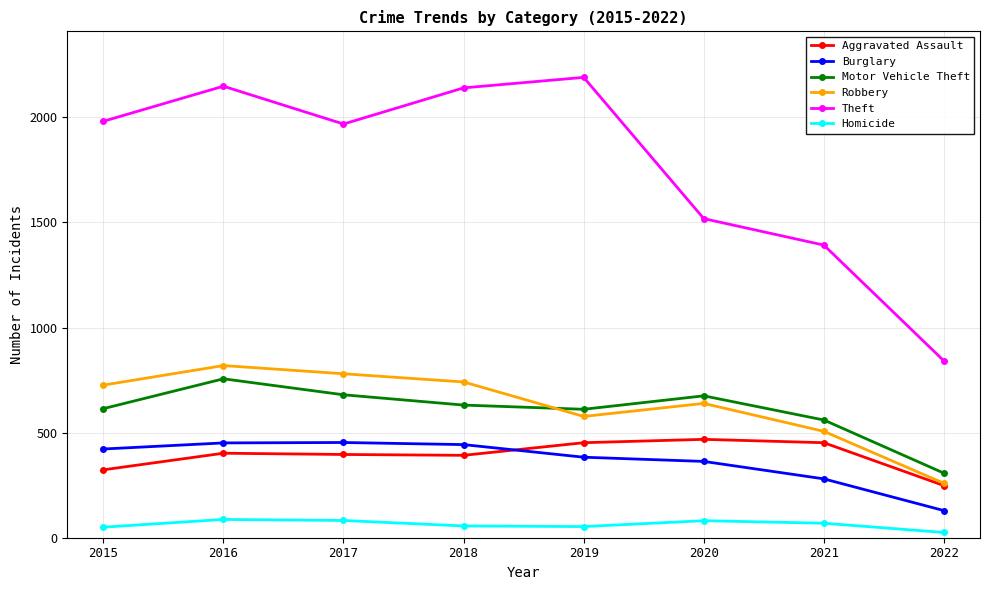

How many values in the Robbery series are below 726?

4